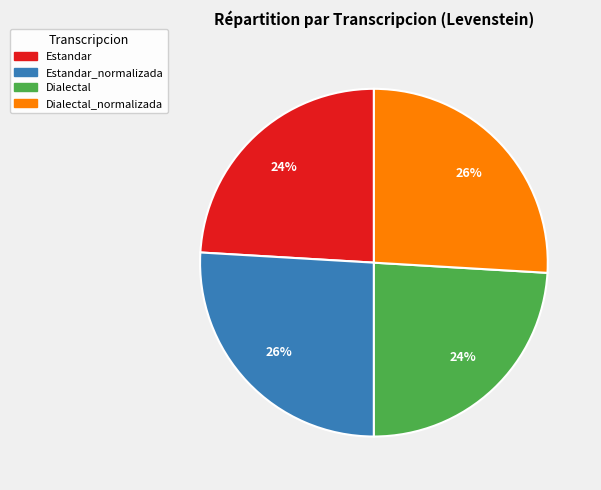

Does any single category account for the majority?

No